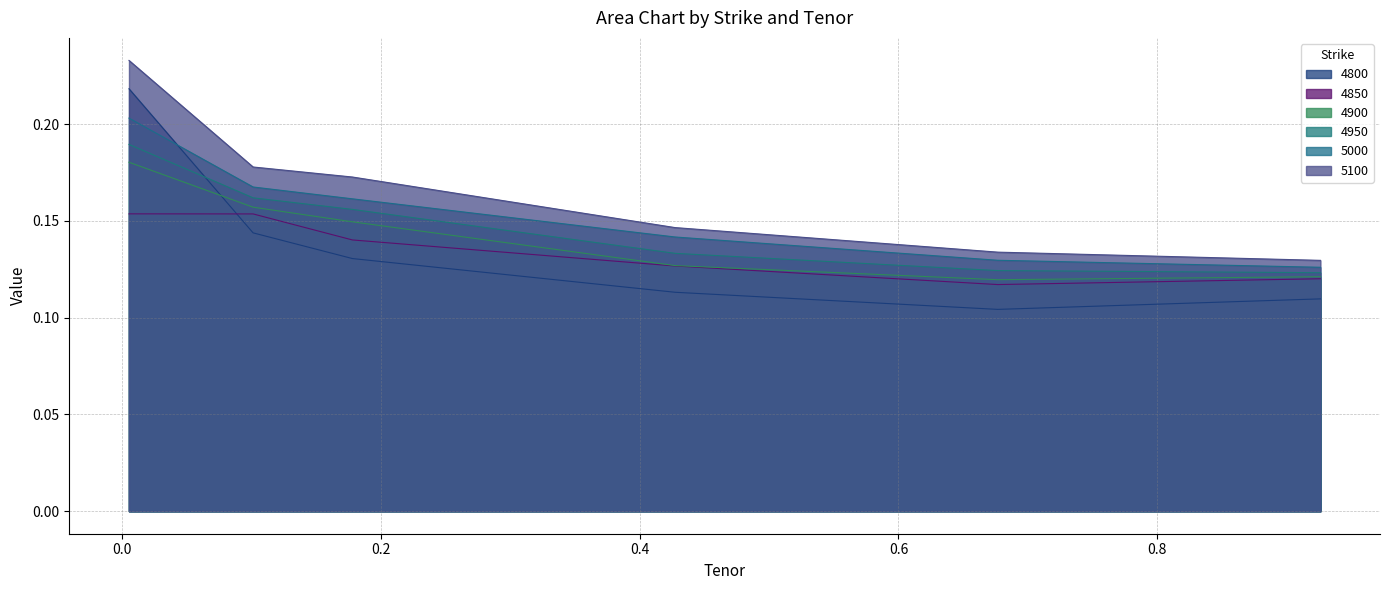

What is the difference between the maximum and minimum values in the 4900 series?

0.1